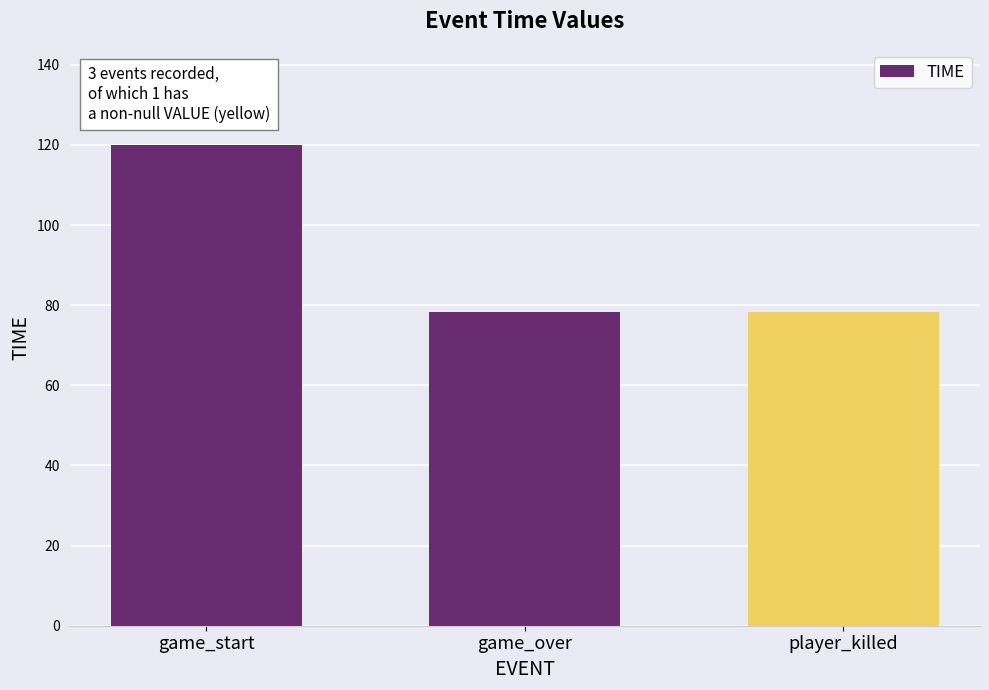

What is the maximum value shown in the chart?

120.0